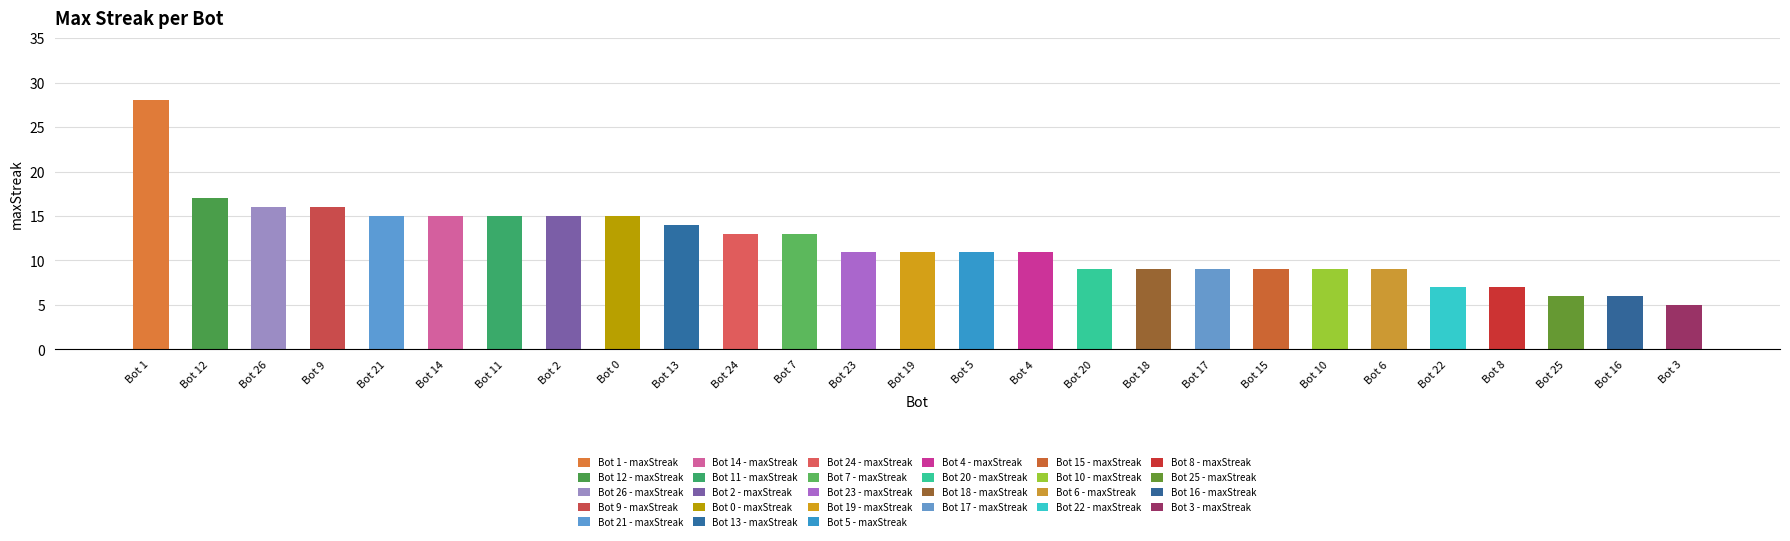

Rank the categories by value from lowest to highest.

3, 25, 16, 22, 8, 20, 18, 17, 15, 10, 6, 23, 19, 5, 4, 24, 7, 13, 21, 14, 11, 2, 0, 26, 9, 12, 1